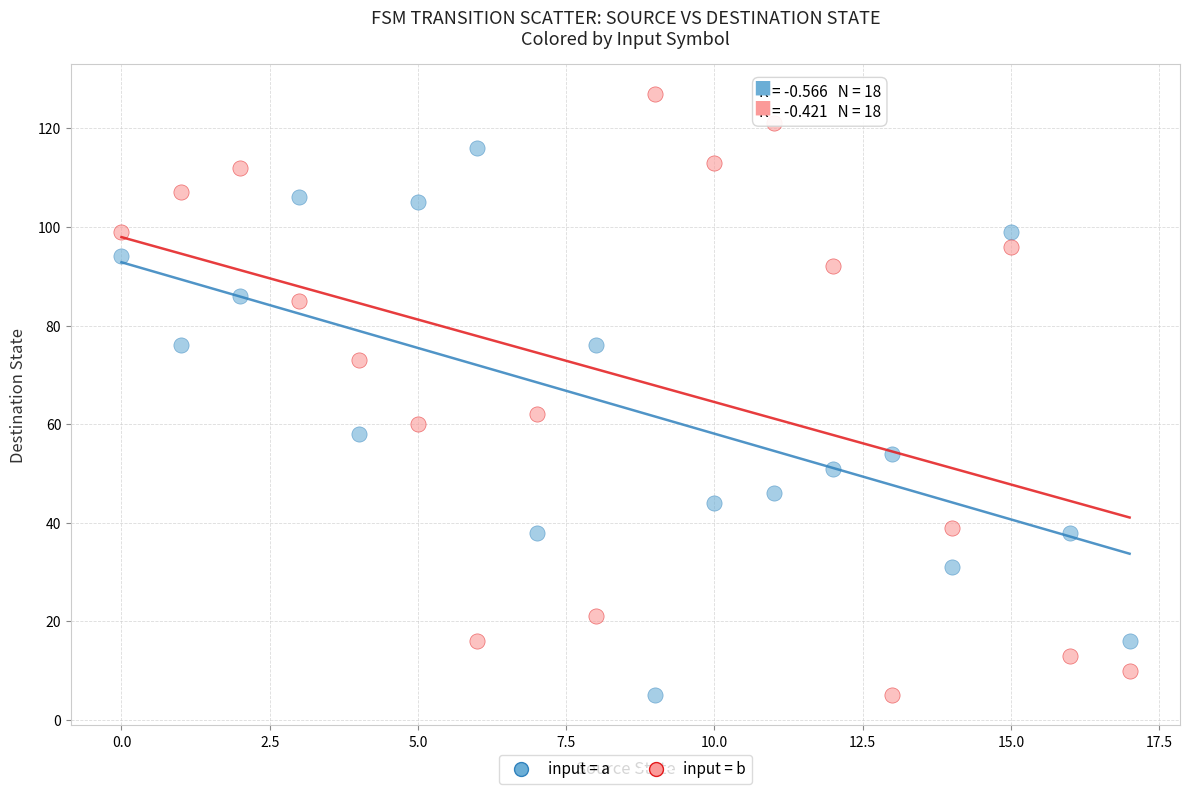

Across all series, what Y value is closest to 66?

62